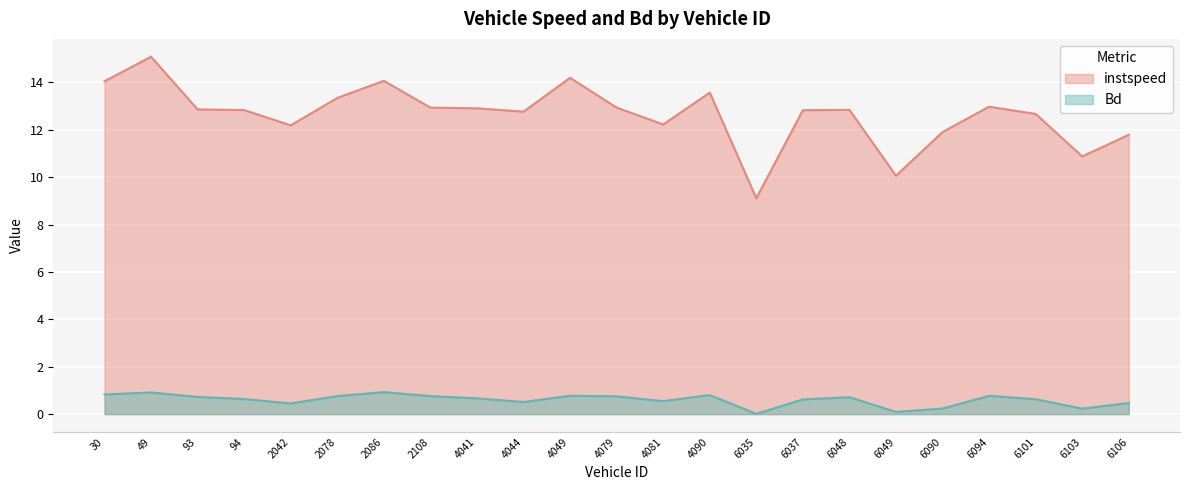

At which label is Bd closest to 0?

6035.0